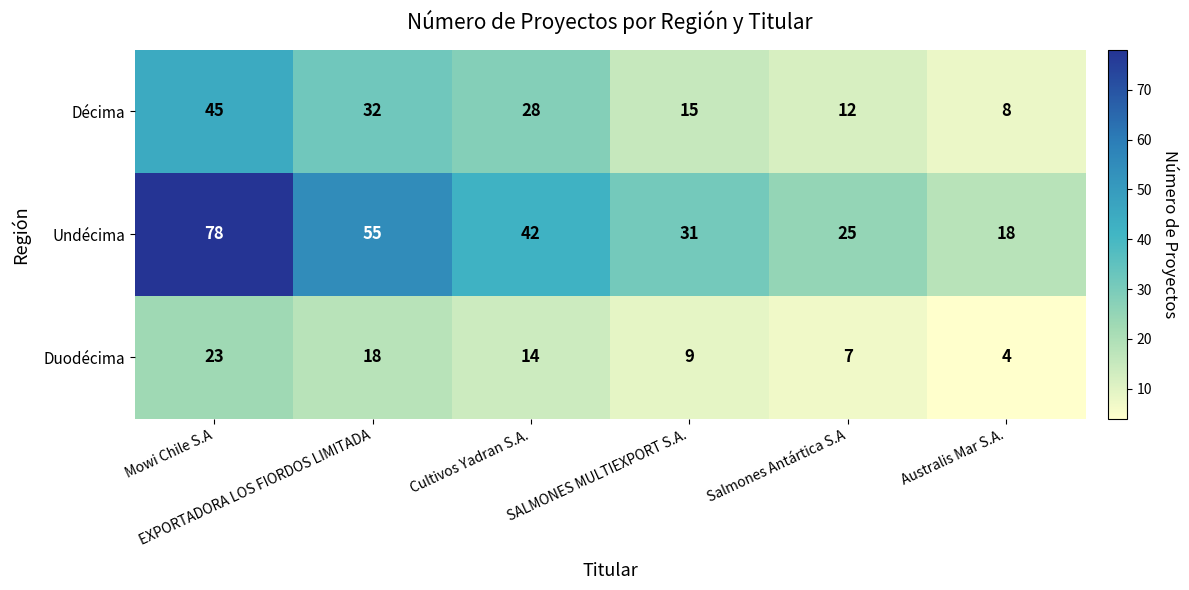

At which category is the sum across all series the highest?

Mowi Chile S.A